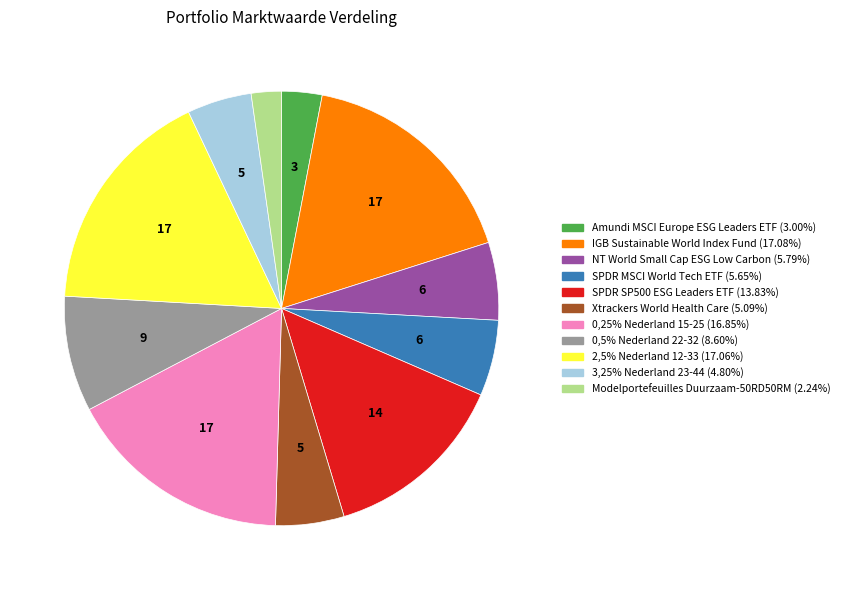

Is the sum of SPDR SP500 ESG Leaders ETF and 0,25% Nederland 15-25 greater than half?

No